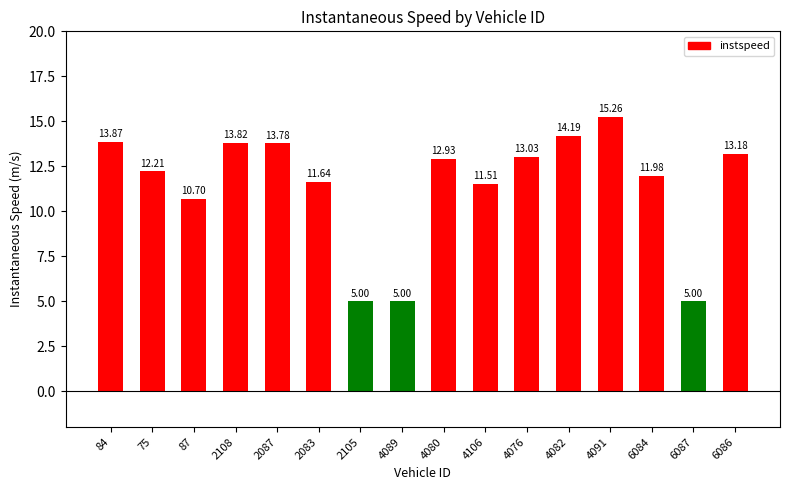

What is the minimum value shown in the chart?

5.0